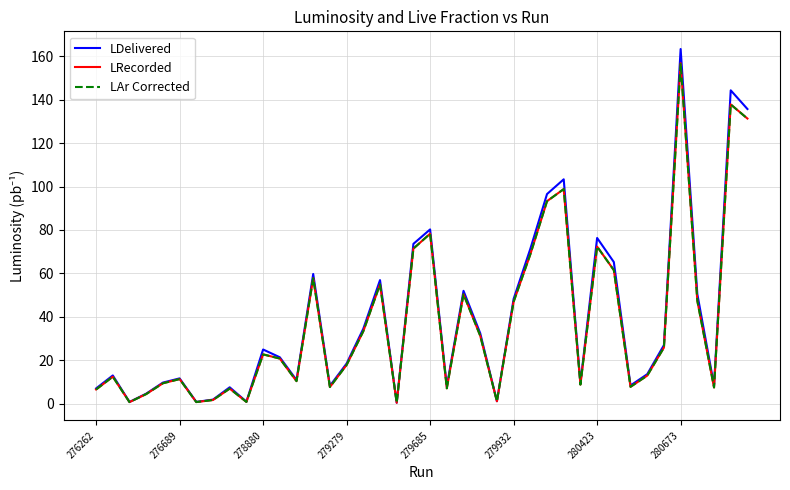

What is the maximum value for LDelivered?

163.4